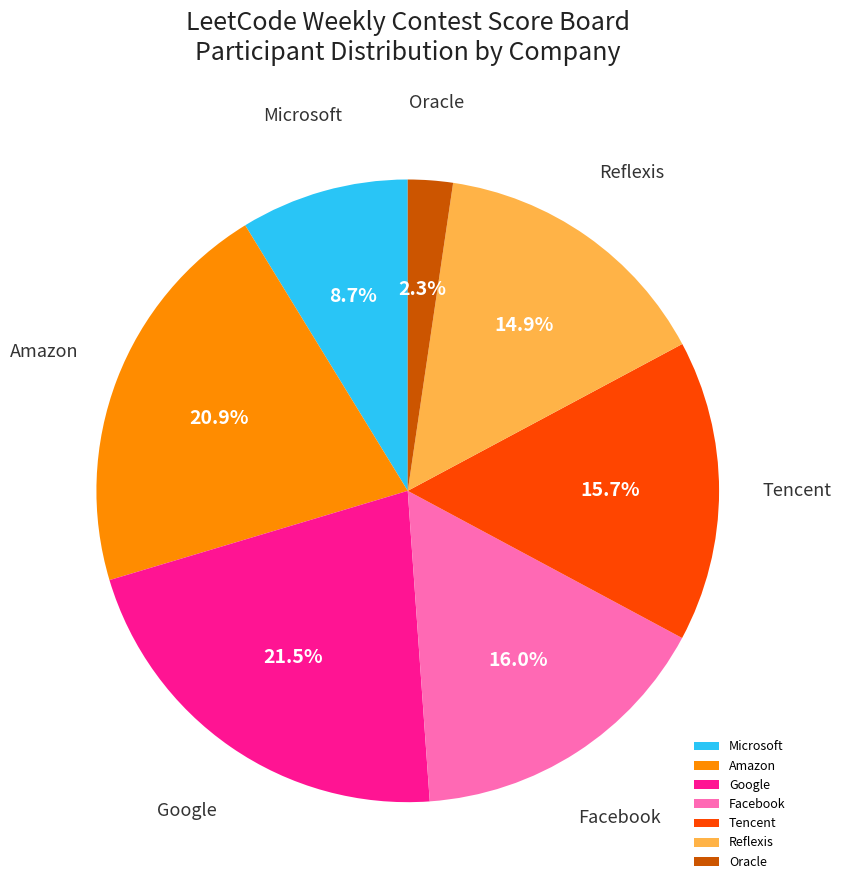

Which category has the smallest portion of the pie?

Oracle